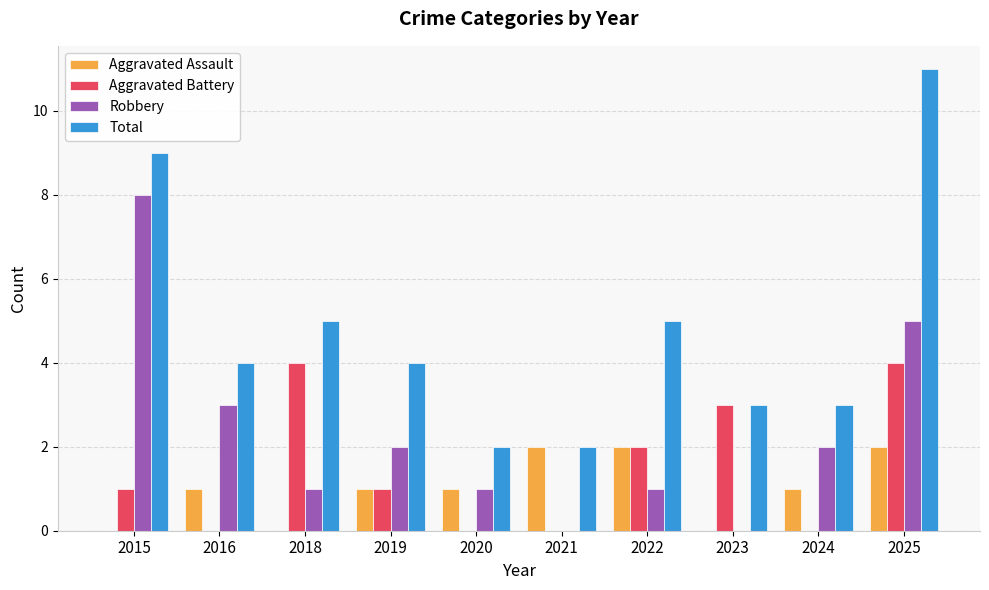

Between 2018 and 2021, which series saw the biggest shift?

Aggravated Battery